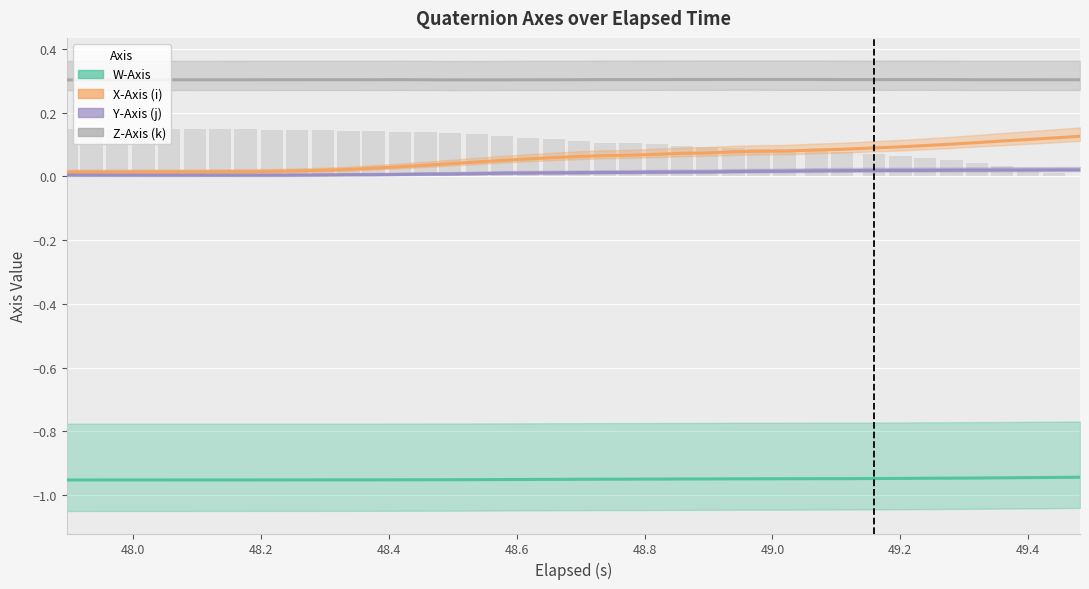

What is the sum of all Y-Axis (j) values?

0.5